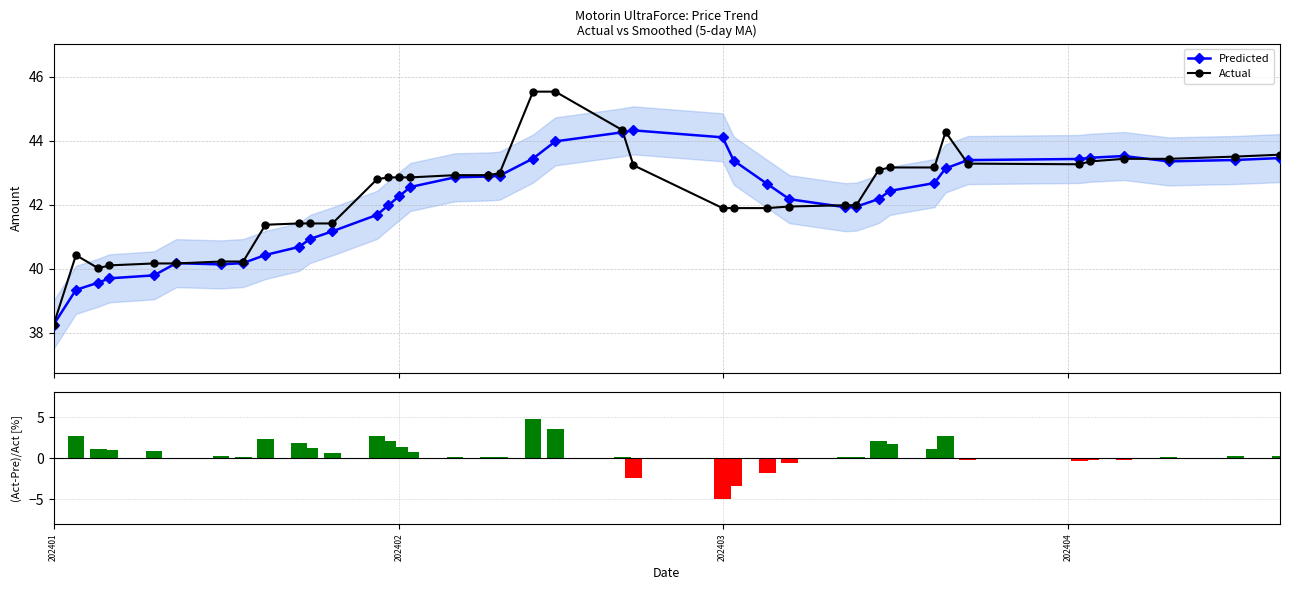

What is the sum of all Actual values?

1693.4